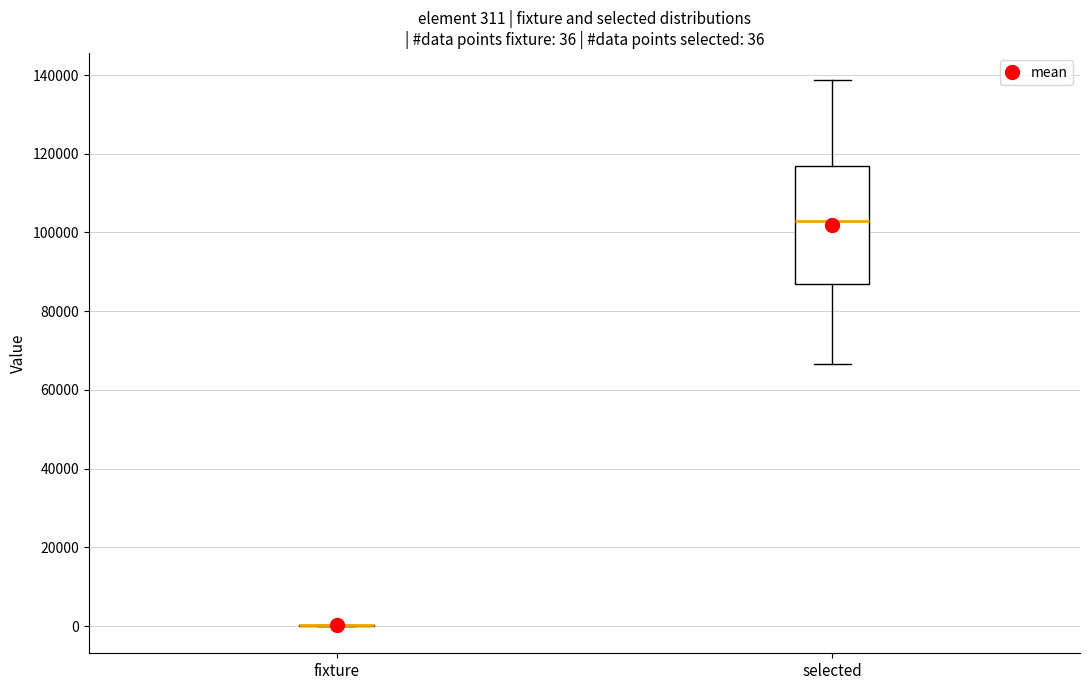

Comparing the boxes themselves (not the whiskers), which one is the tallest?

selected